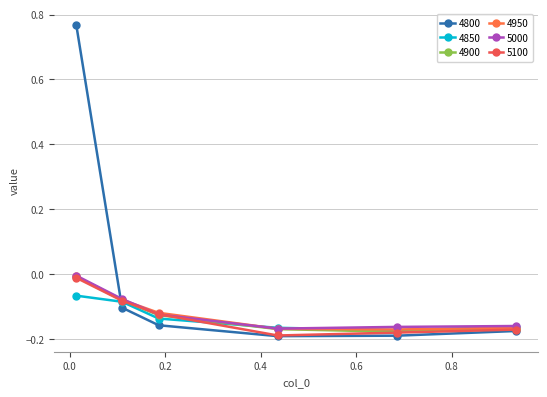

How many lines are shown in the chart?

6